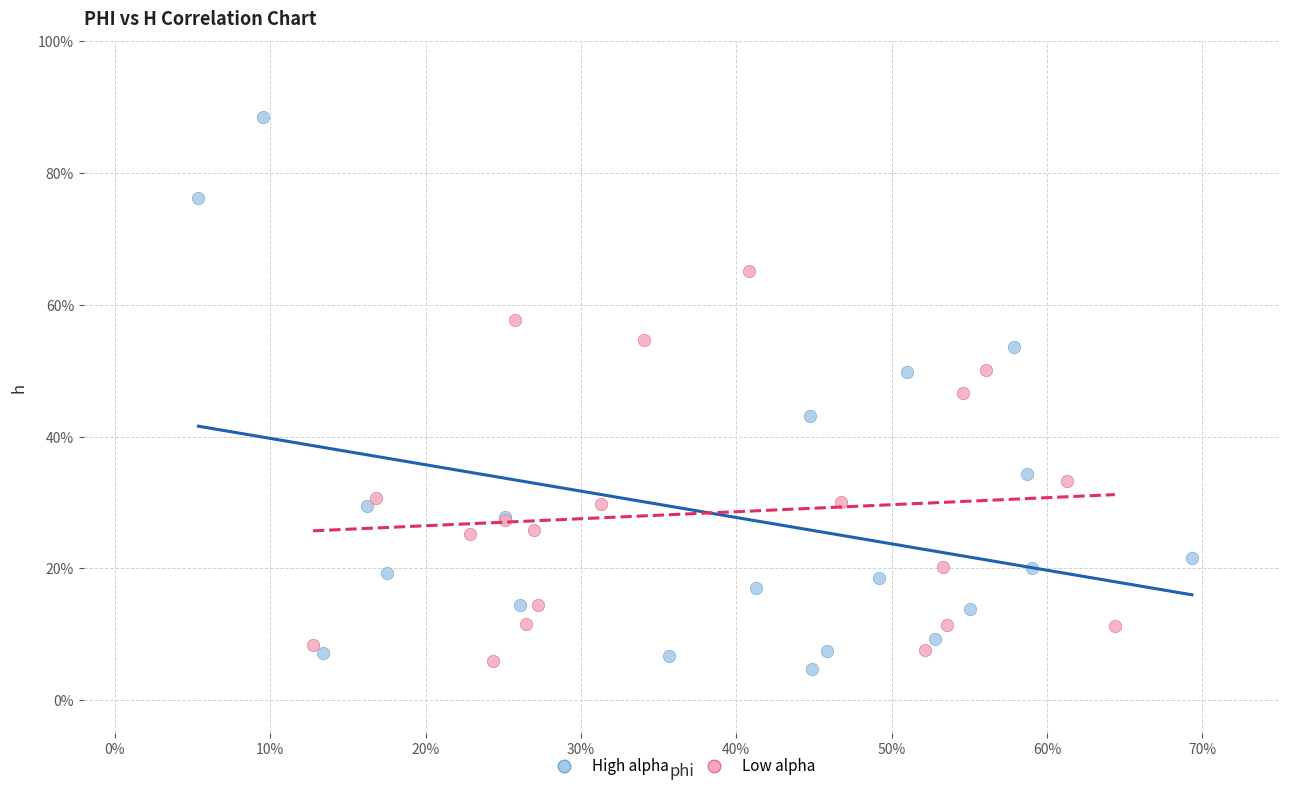

Which series reaches the minimum Y coordinate?

High alpha